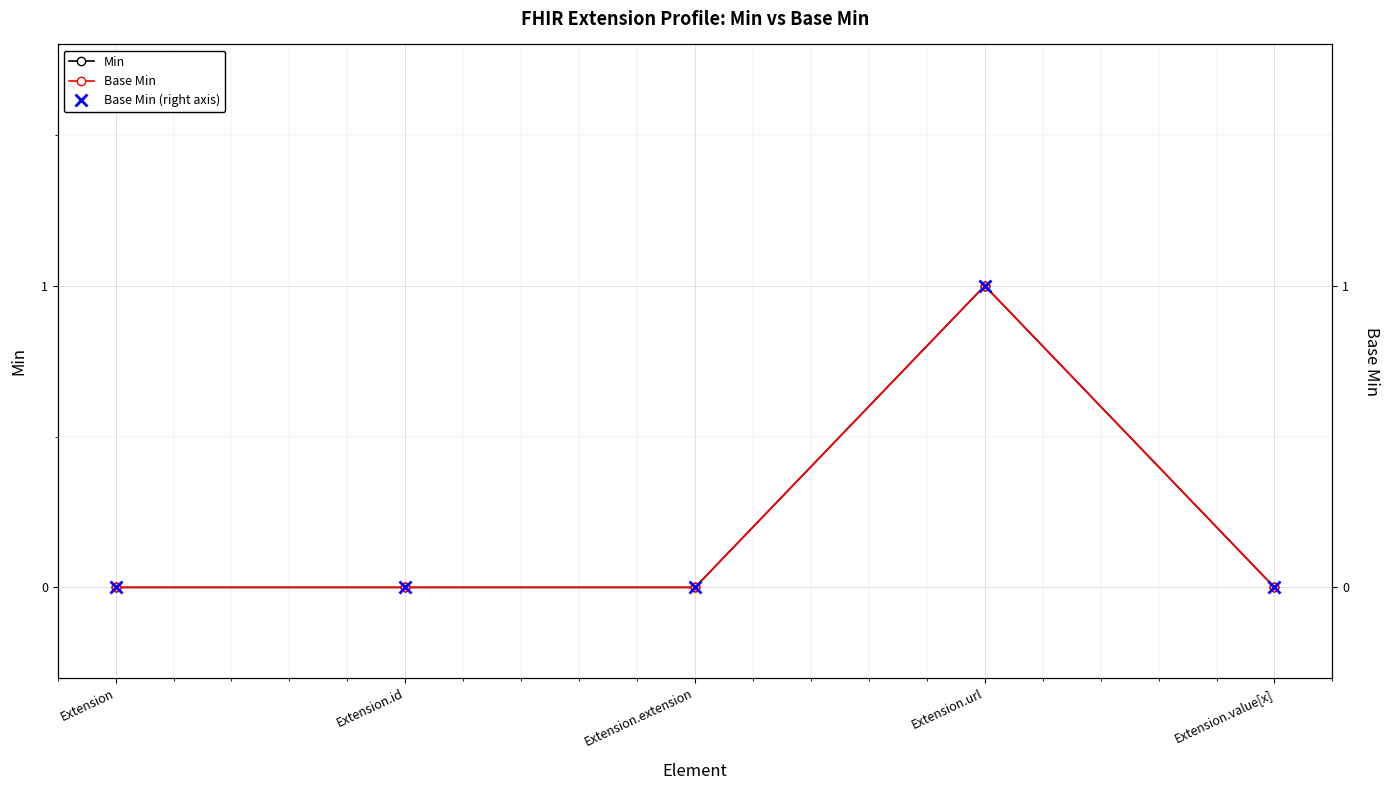

What is the difference between the maximum and second lowest values in the Base Min series?

1